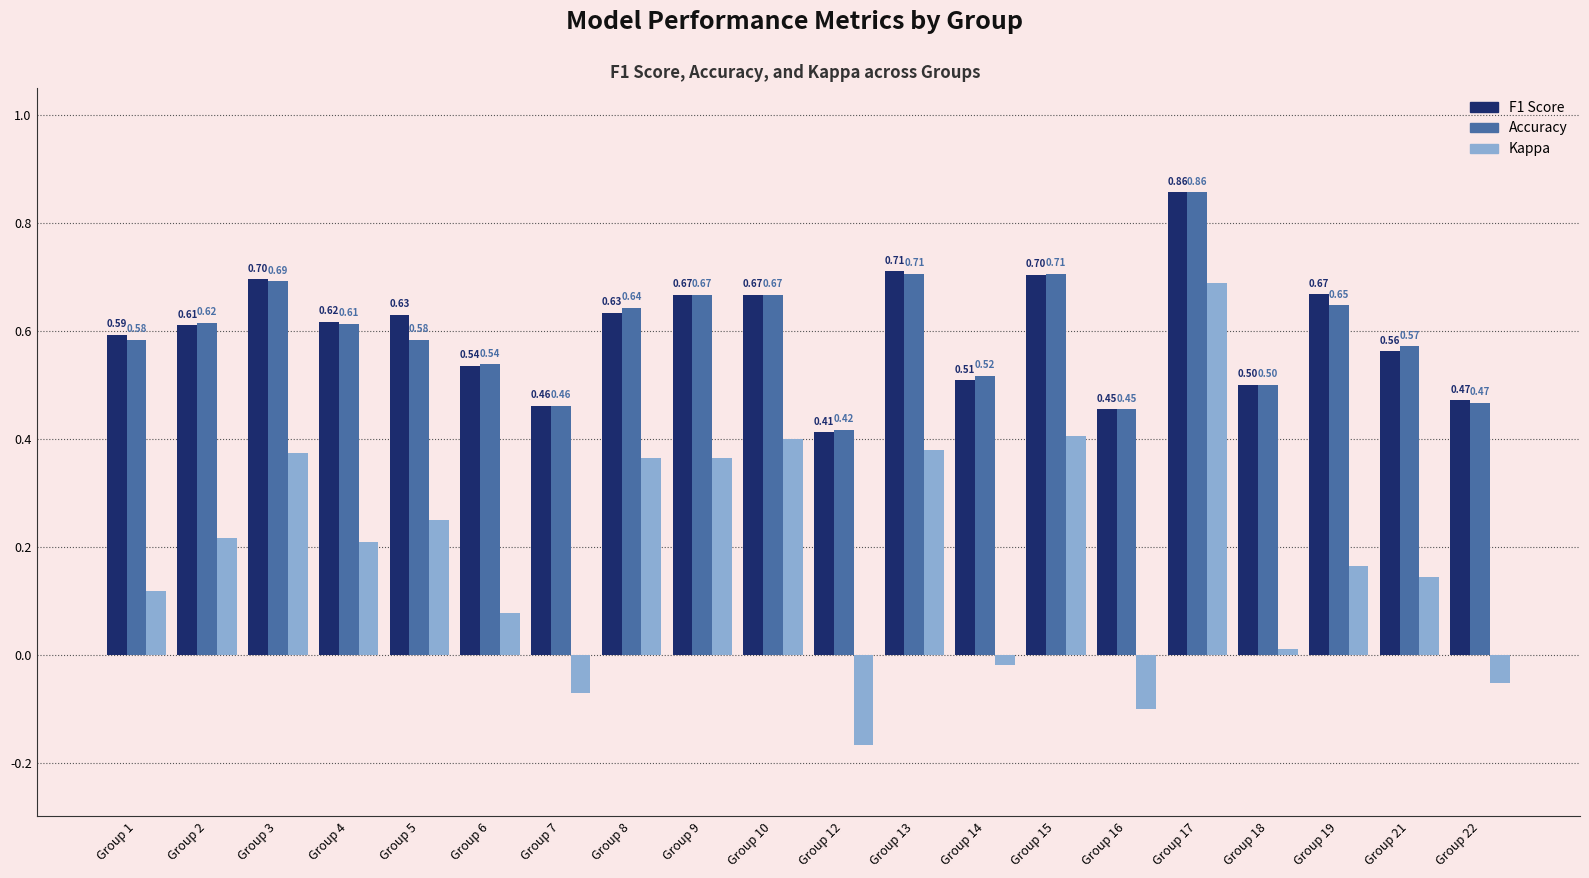

At which category is the sum across all series the highest?

Group 17